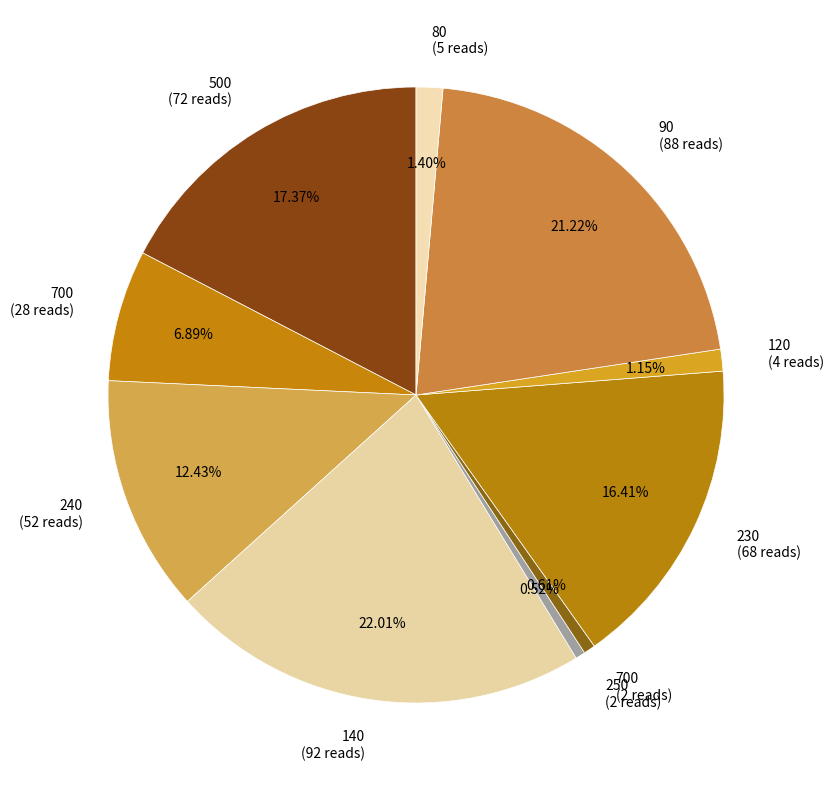

Does 120 (4 reads) represent more than half of the total?

No